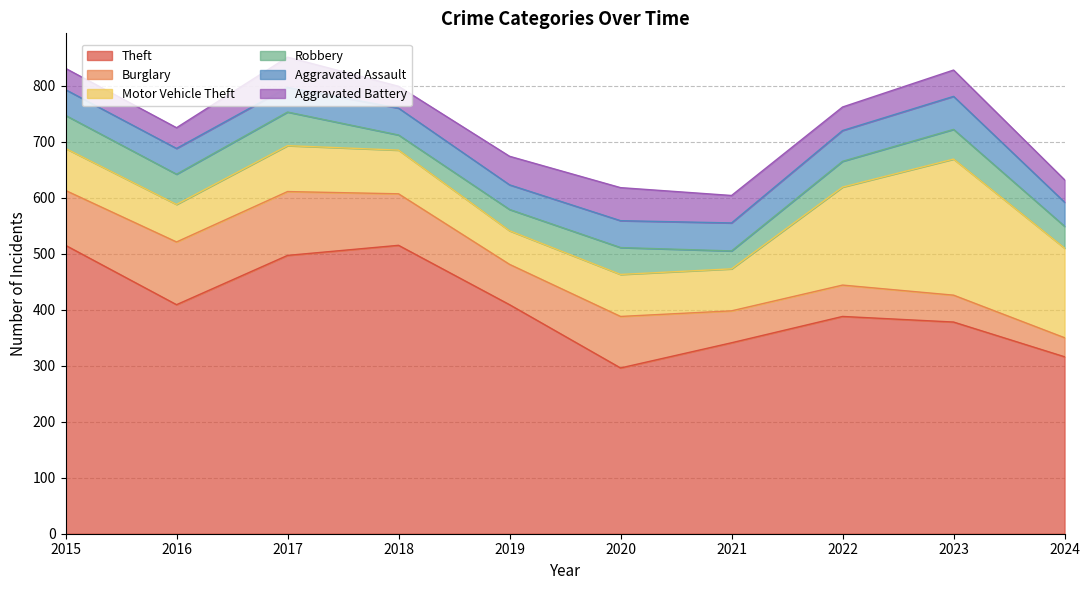

What is the sum of the Burglary values at 2020 and 2019?

164